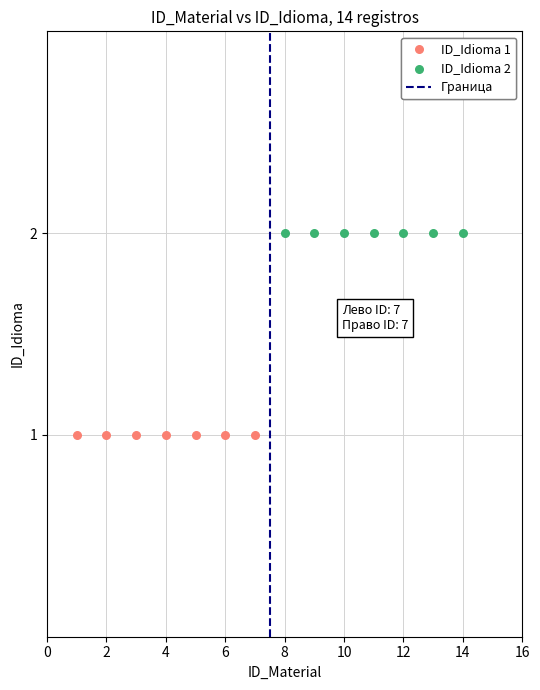

Which series contains the lowest Y value?

ID_Idioma 1